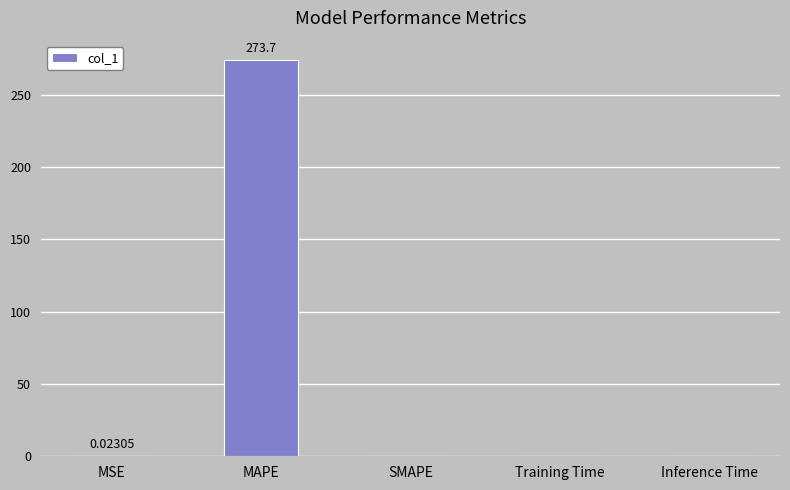

Which category has the highest value across all series?

MAPE